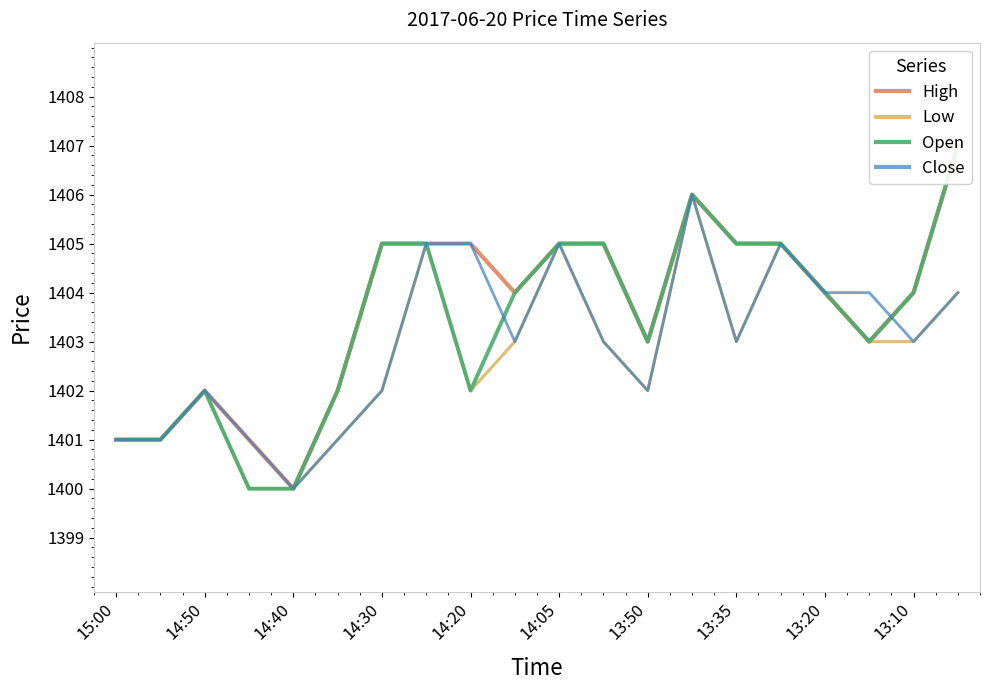

Reading left to right, transcribe all the data shown in this chart.

High: 1401	1401	1402	1401	1400	1402	1405	1405	1405	1404	1405	1405	1403	1406	1405	1405	1404	1403	1404	1407
Low: 1401	1401	1402	1400	1400	1401	1402	1405	1402	1403	1405	1403	1402	1406	1403	1405	1404	1403	1403	1404
Open: 1401	1401	1402	1400	1400	1402	1405	1405	1402	1404	1405	1405	1403	1406	1405	1405	1404	1403	1404	1407
Close: 1401	1401	1402	1401	1400	1401	1402	1405	1405	1403	1405	1403	1402	1406	1403	1405	1404	1404	1403	1404